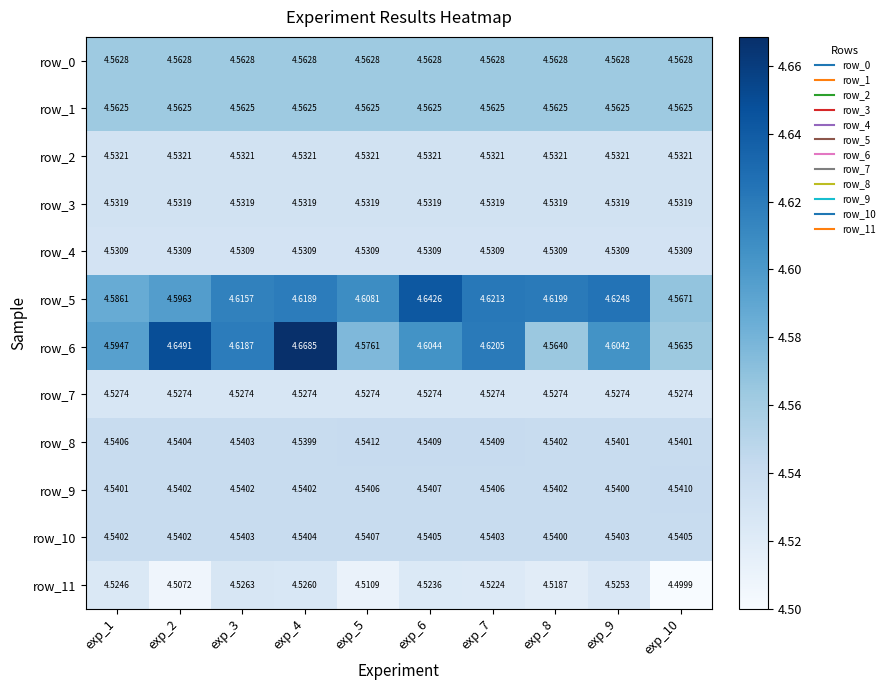

Is the value of row_9 at exp_10 greater than the value of row_0 at exp_5?

No